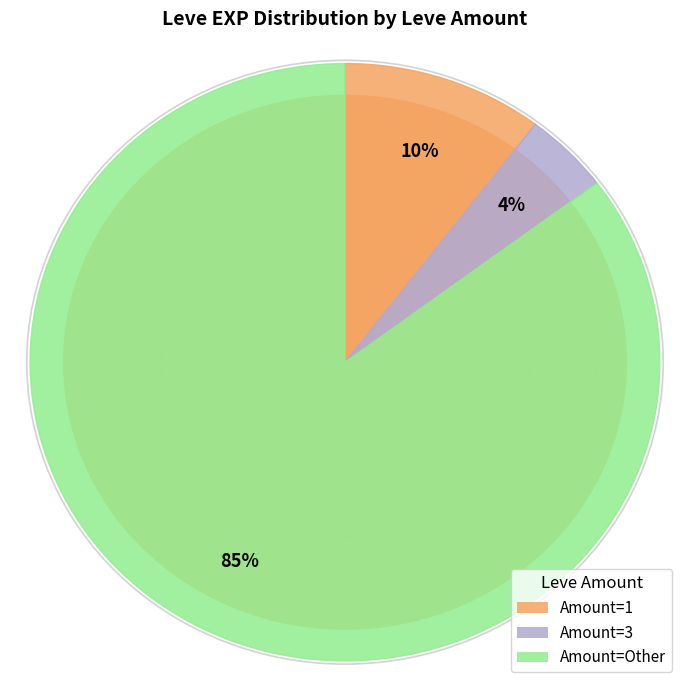

To the nearest percent, what percentage of the pie is Amount=3?

4%